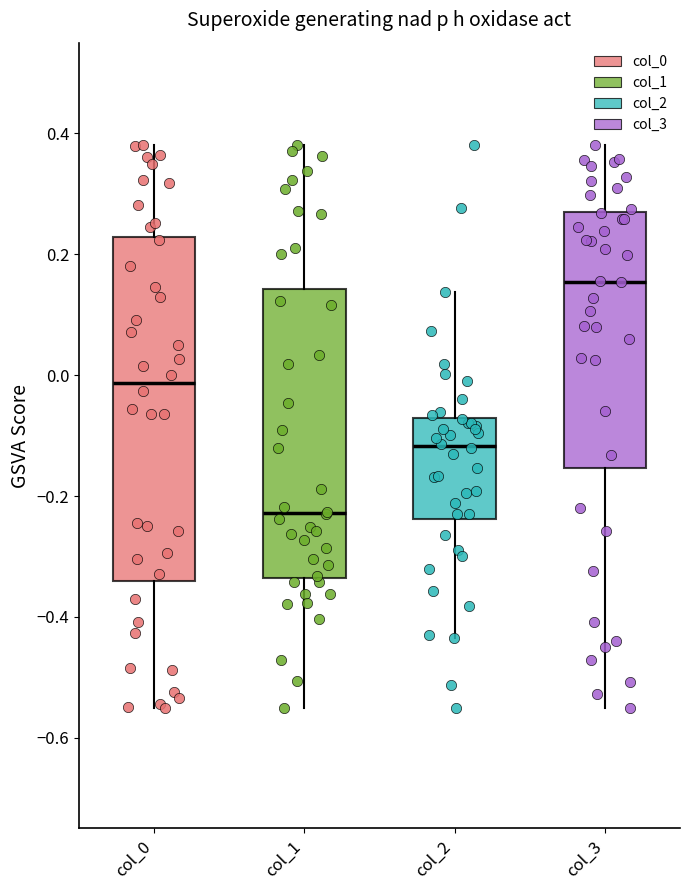

Reading left to right, transcribe this box plot: for each box, give where its median line is, the range the box spans, and where its two whiskers end, as read against the y-axis. The values are not printed on the chart, so give them approximately, as read against the axis.

col_0: median -0.02, box -0.34 to 0.22, whiskers -0.54 to 0.38
col_1: median -0.22, box -0.34 to 0.14, whiskers -0.54 to 0.38
col_2: median -0.12, box -0.24 to -0.08, whiskers -0.44 to 0.14
col_3: median 0.16, box -0.16 to 0.28, whiskers -0.54 to 0.38